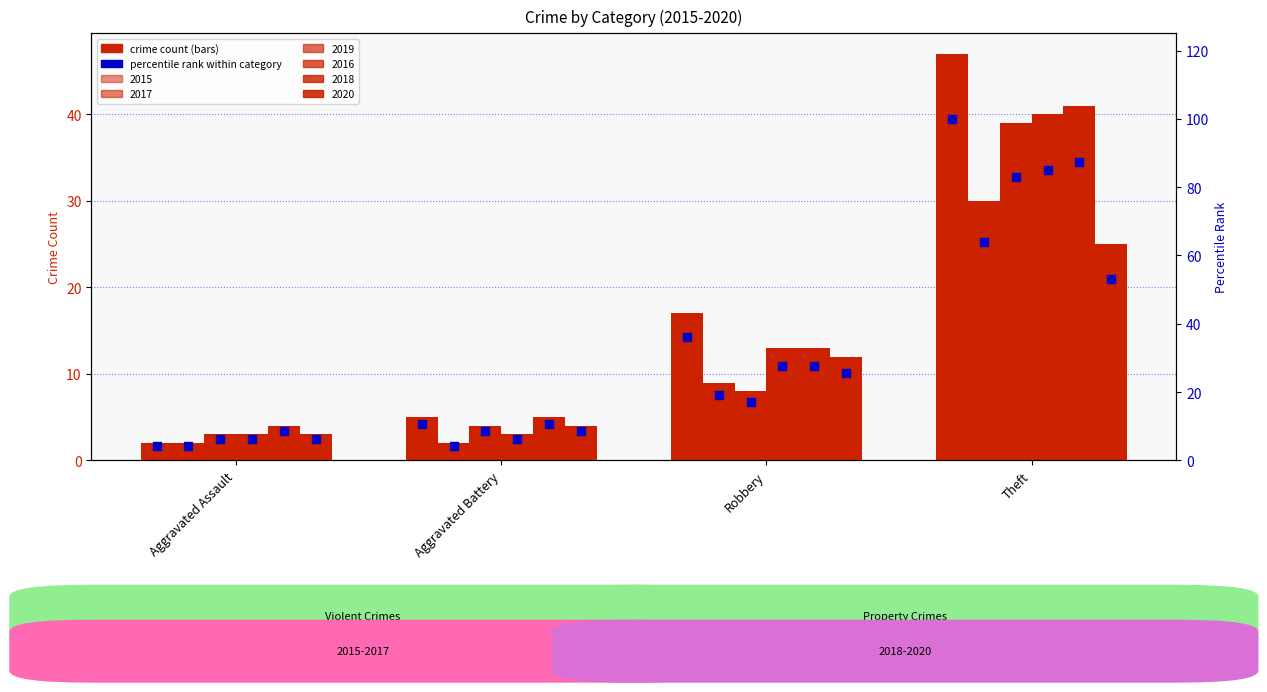

What is the change in value from Robbery to Theft?

+63.8